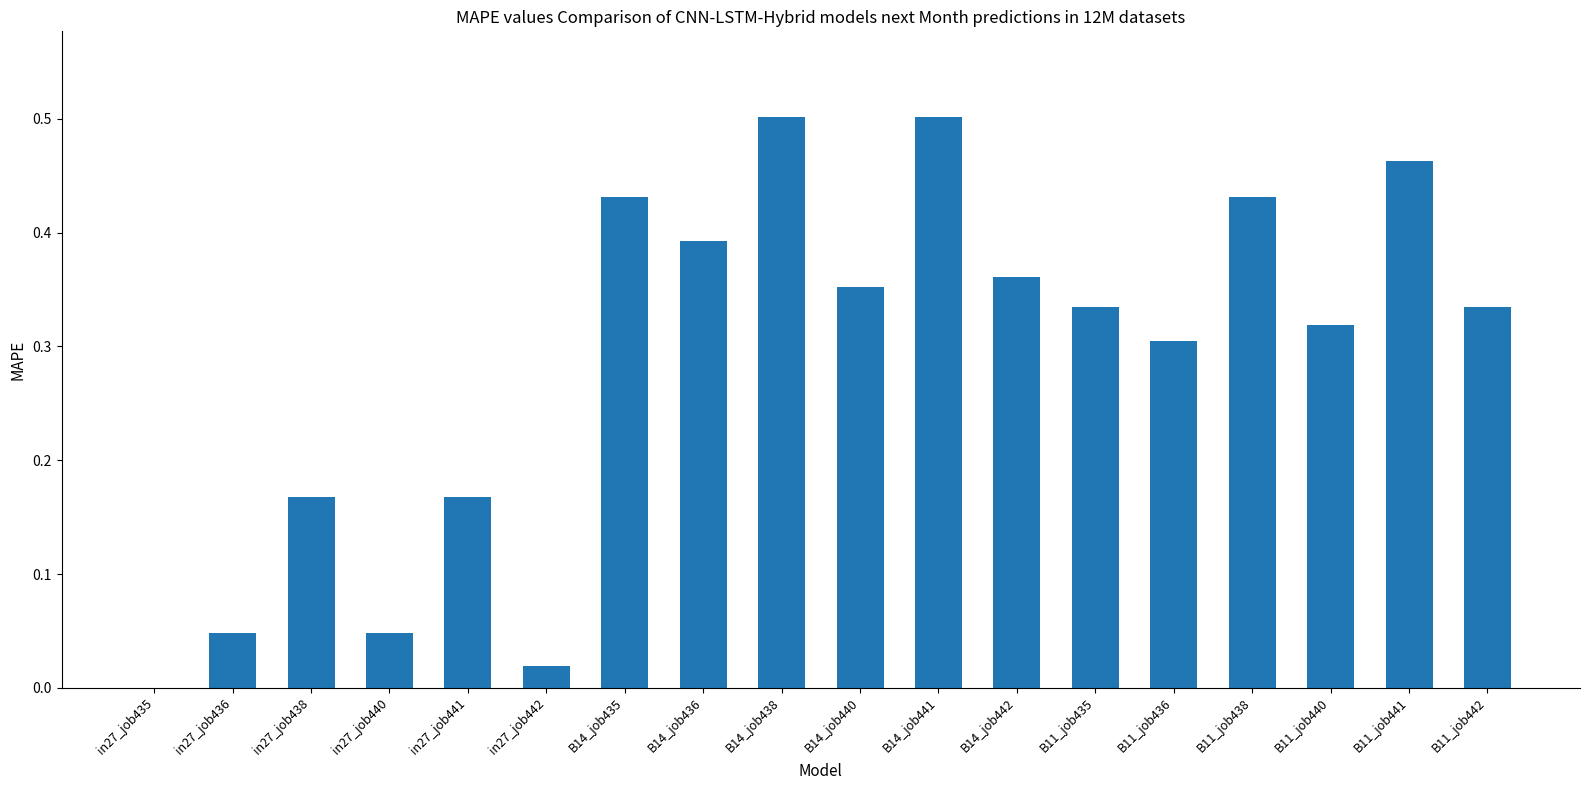

Does the chart contain stacked bars?

No